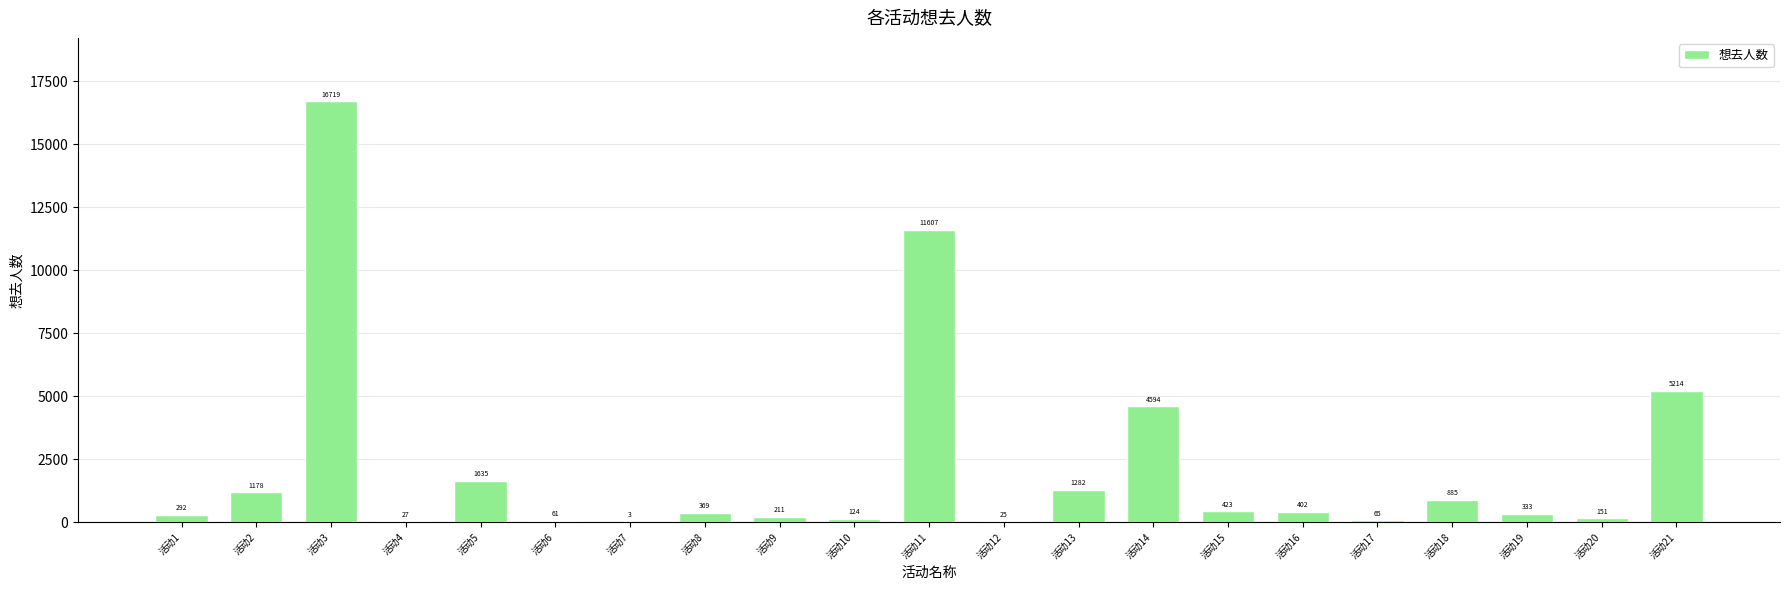

Between 活动16 and 活动10, which is larger?

活动16